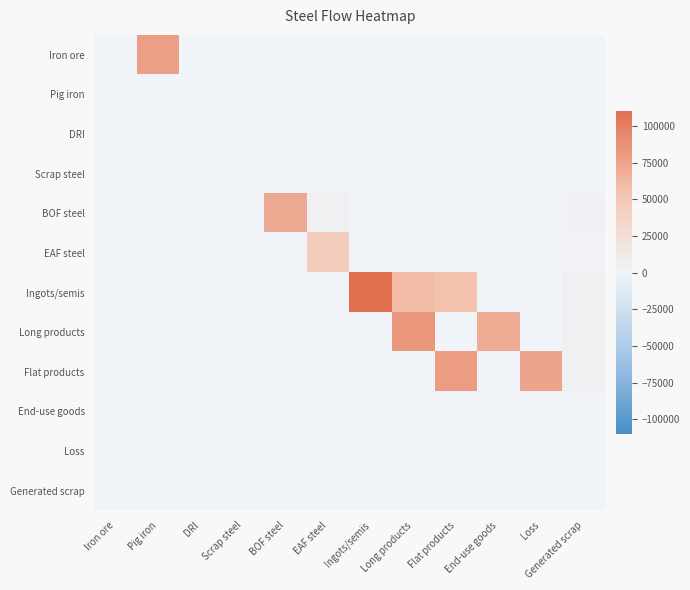

Which series has the largest total across all categories?

Ingots/semis